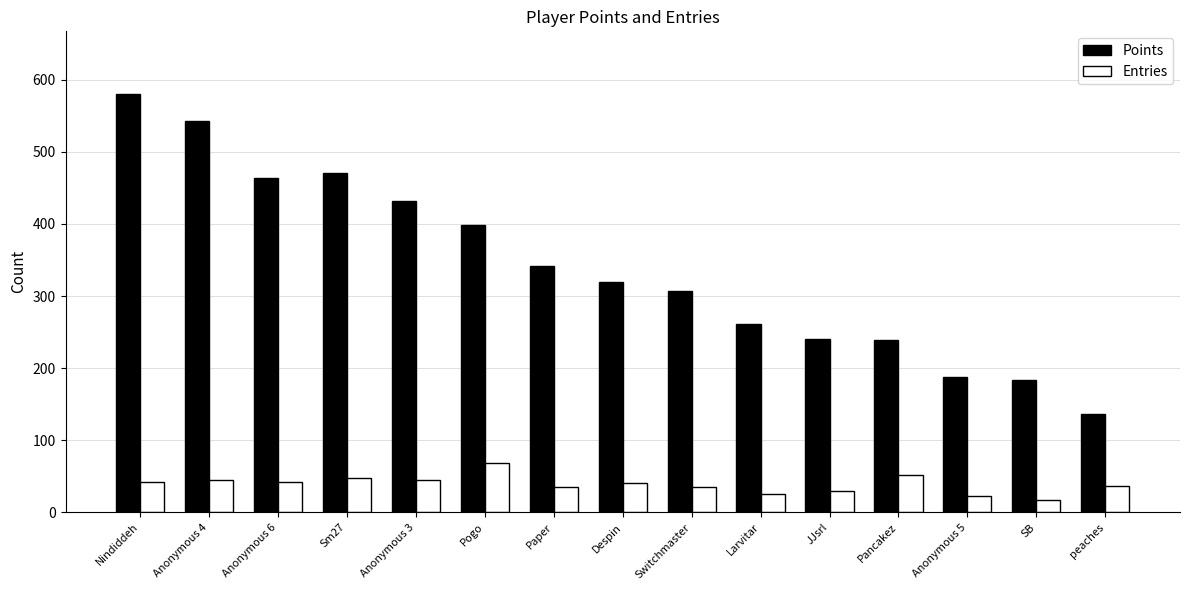

List the series in order of their overall mean, highest first.

Points, Entries